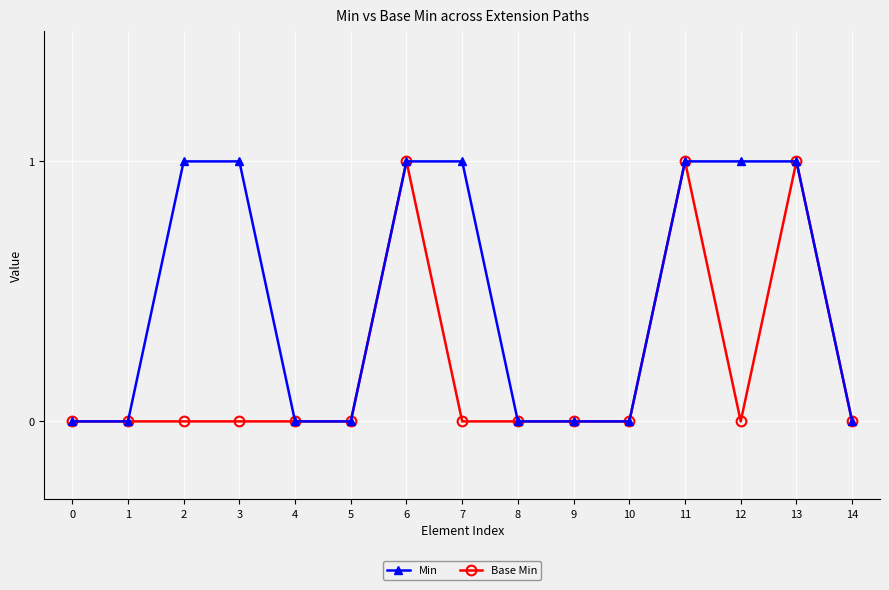

How many data points does each series have?

15